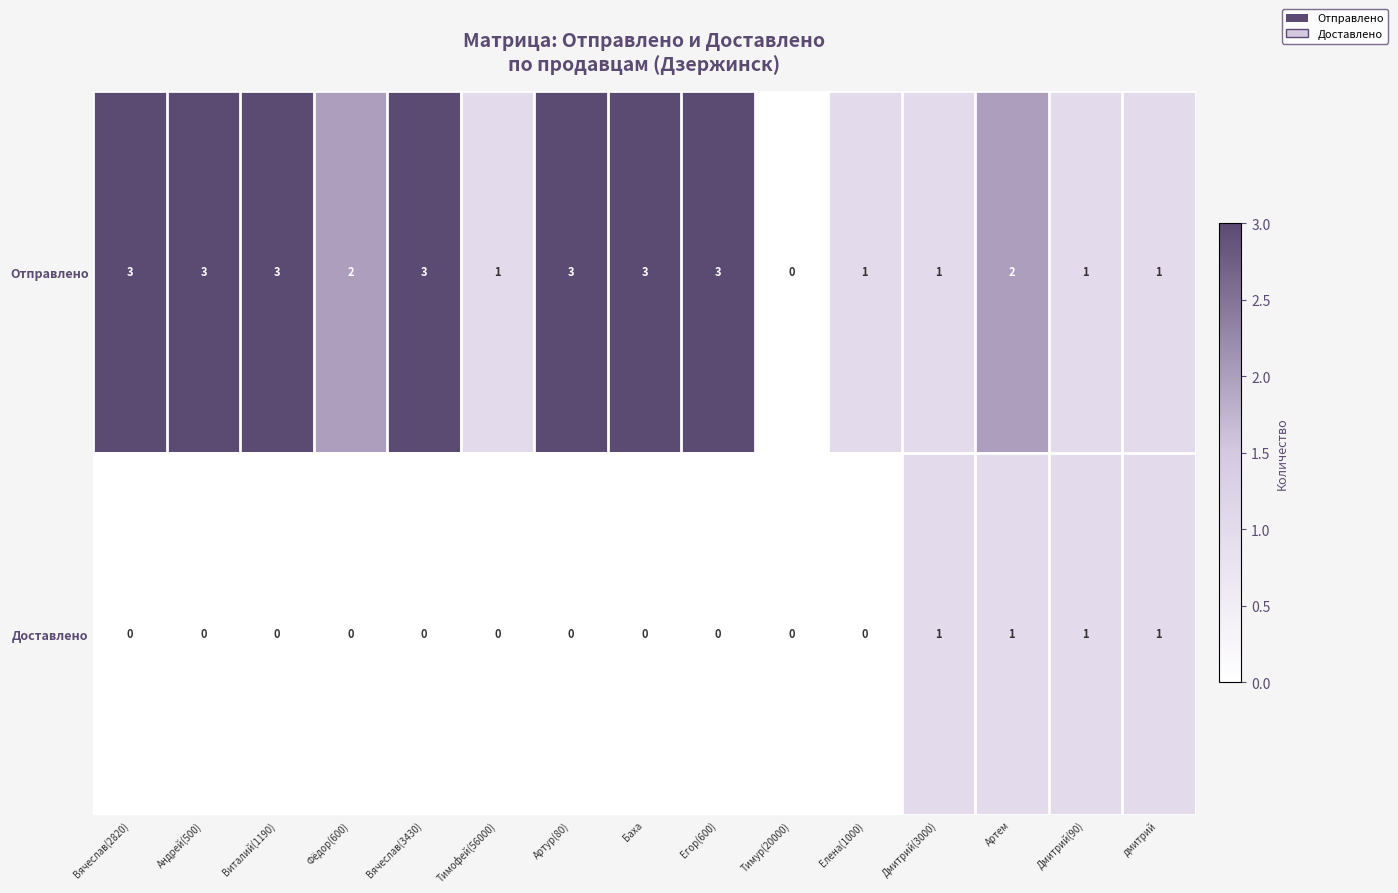

What is the maximum value shown in the chart?

3